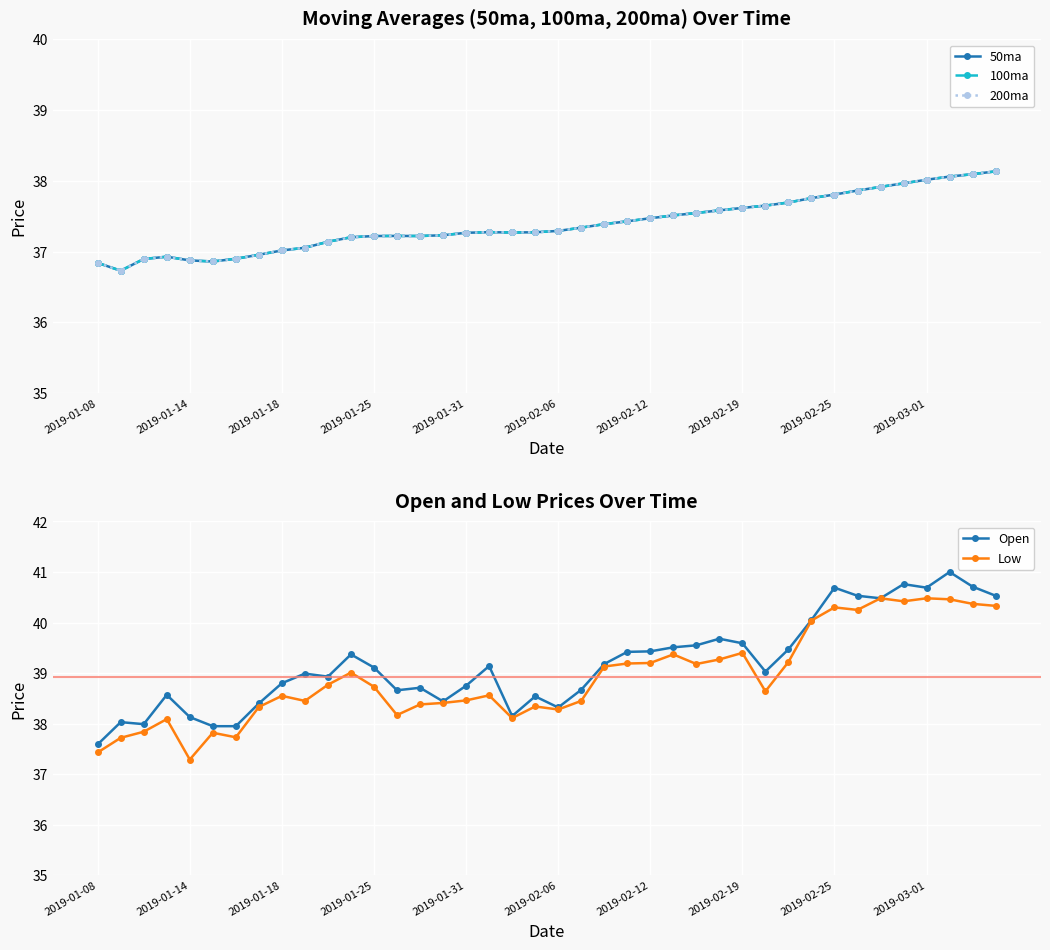

True or false: Open has more than 2 interior local peaks.

True